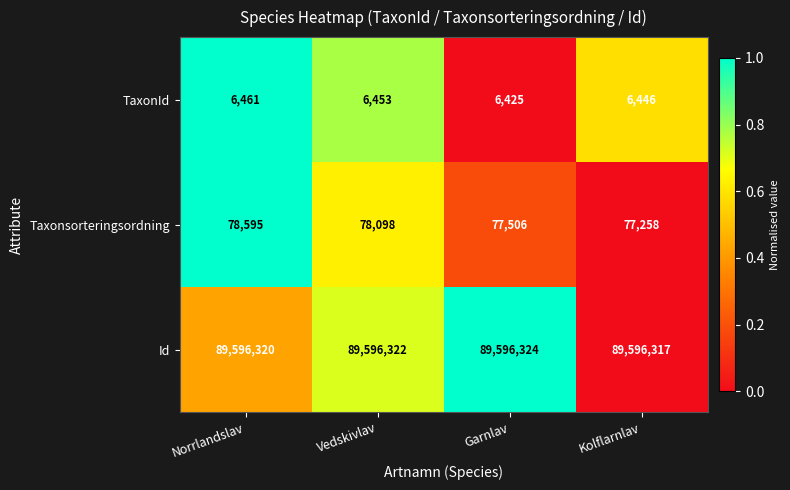

At Norrlandslav, list the series in order from largest to smallest.

Id, Taxonsorteringsordning, TaxonId